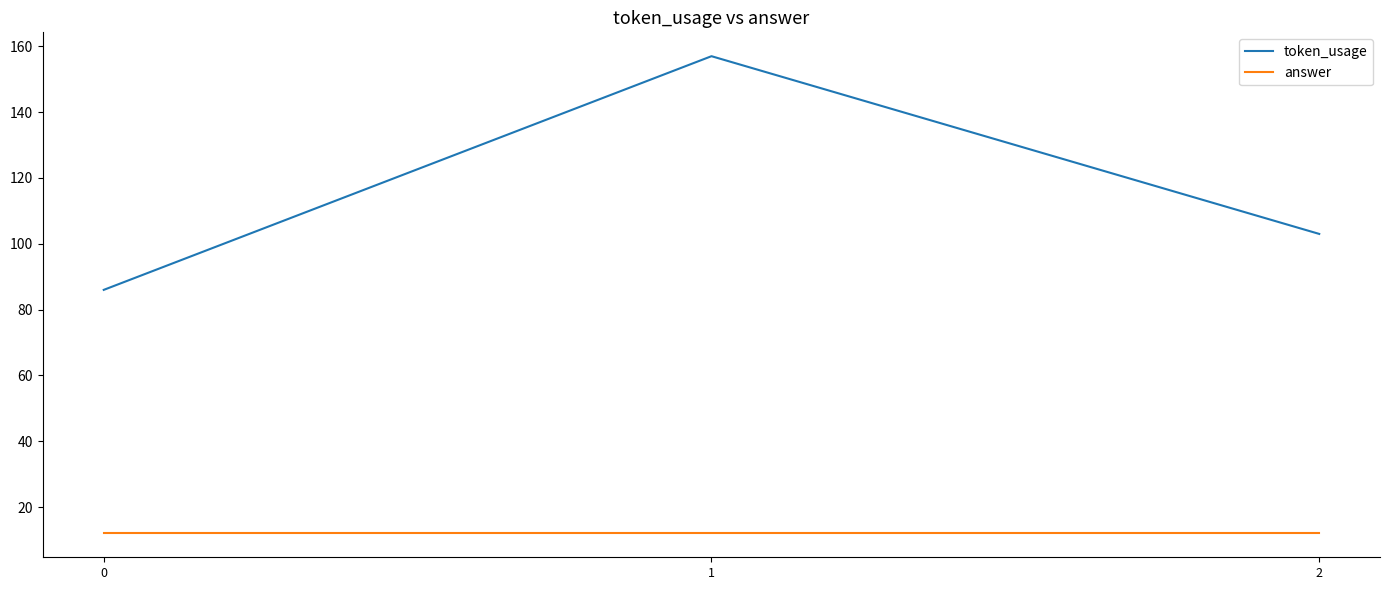

What is the difference between the maximum and minimum values in the token_usage series?

71